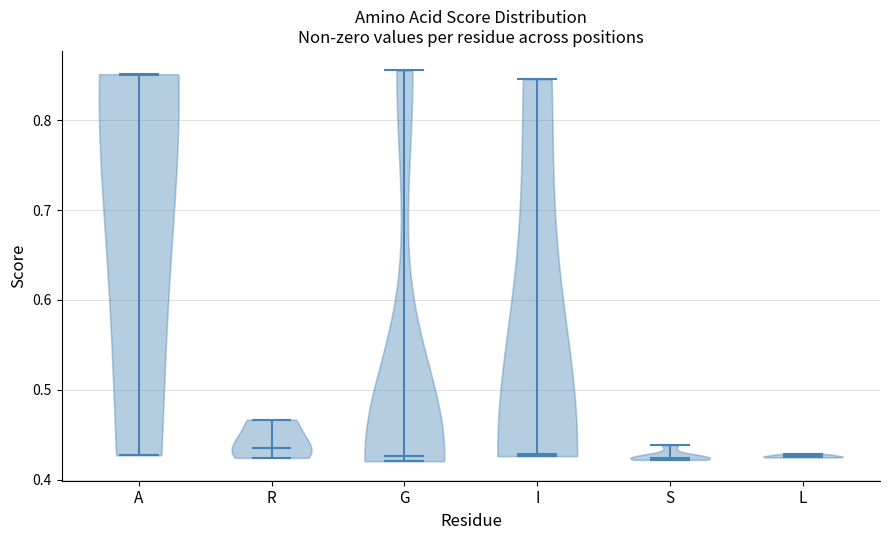

Where does the median line of the violin for I sit on the y-axis? The values are not printed on the chart, so give them approximately, as read against the axis.

0.43